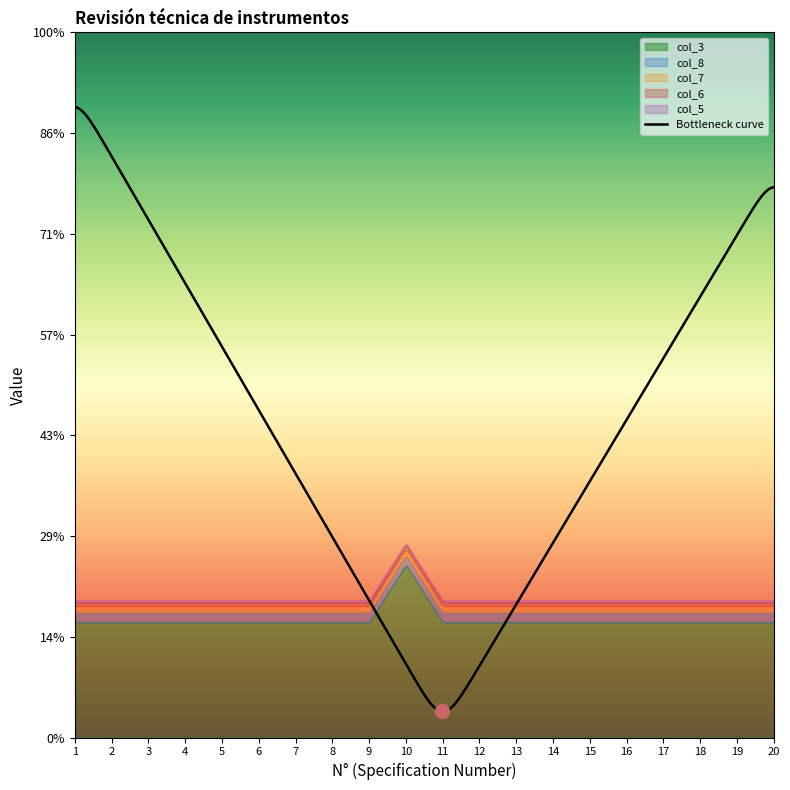

Reading left to right, what are all the values shown in this chart?

col_5: 0	0	0	0	0	0	0	0	0	0	0	0	0	0	0	0	0	0	0	0
col_6: 0	0	0	0	0	0	0	0	0	0	0	0	0	0	0	0	0	0	0	0
col_7: 0	0	0	0	0	0	0	0	0	0	0	0	0	0	0	0	0	0	0	0
col_8: 0	0	0	0	0	0	0	0	0	0	0	0	0	0	0	0	0	0	0	0
col_3: 2	2	2	2	2	2	2	2	2	3	2	2	2	2	2	2	2	2	2	2